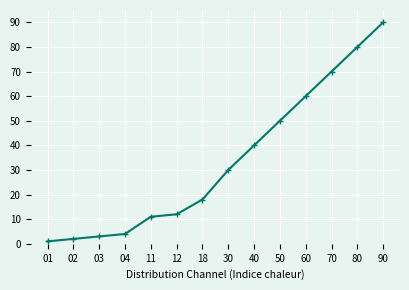

Reading left to right, extract all data points from this chart.

1	2	3	4	11	12	18	30	40	50	60	70	80	90